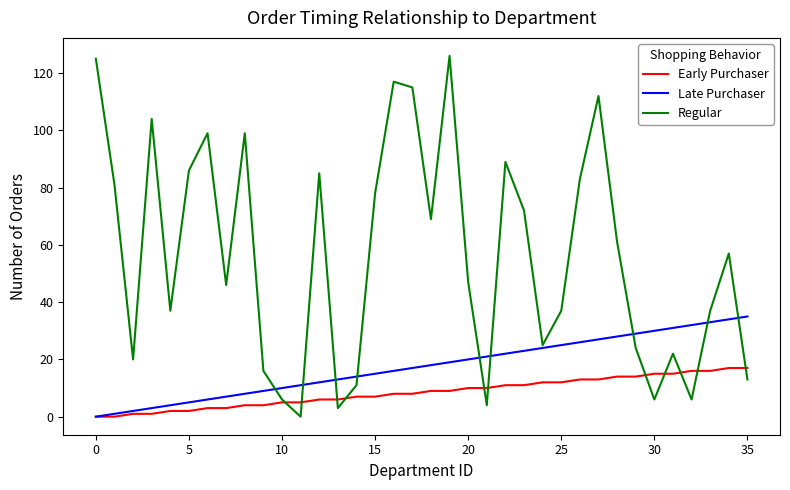

Which series ends up on top after the final intersection of Late Purchaser and Regular?

Late Purchaser